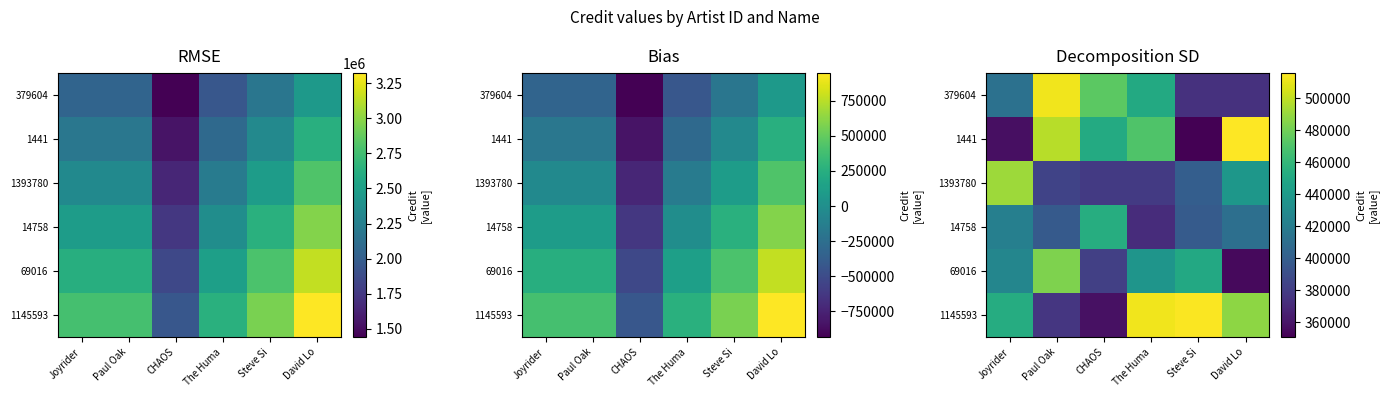

Count the number of categories in the chart.

6